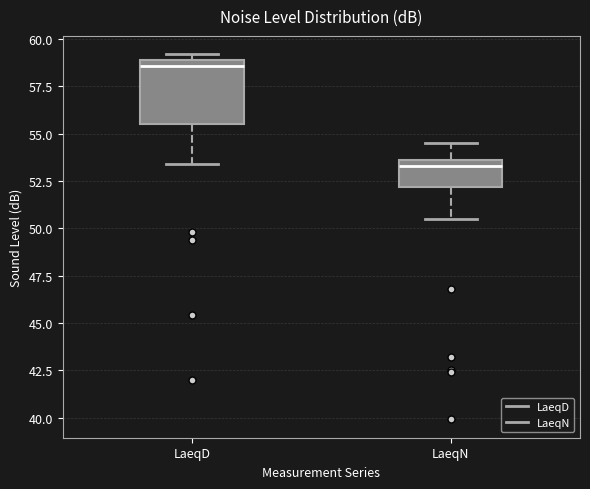

Which box is the tallest, from its lower edge to its upper edge?

LaeqD